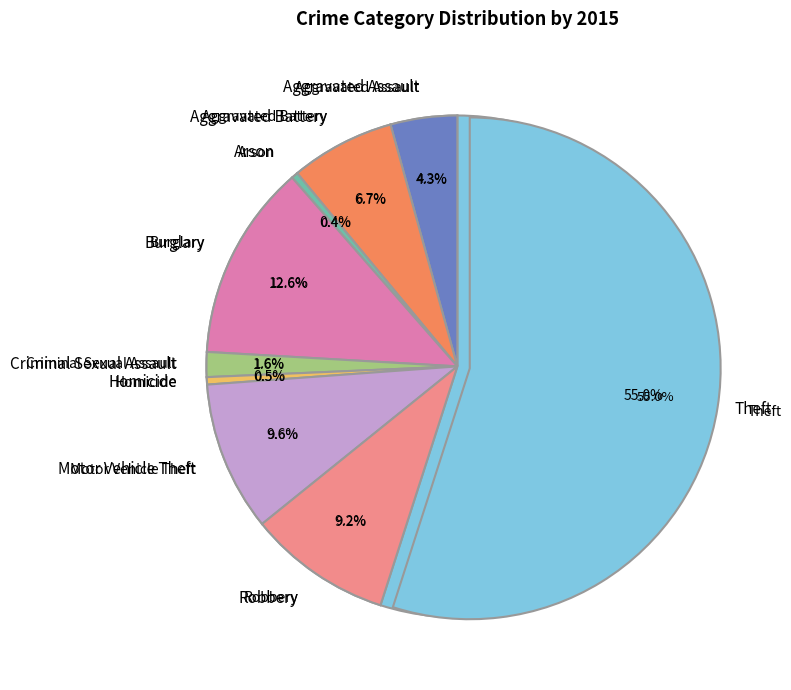

What is the total percentage of Burglary and Motor Vehicle Theft?

22.3%